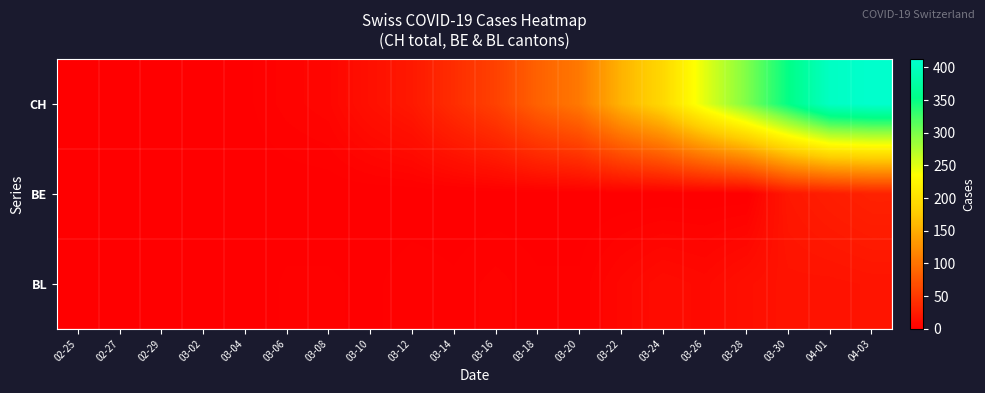

At which category is the sum across all series the highest?

04-03